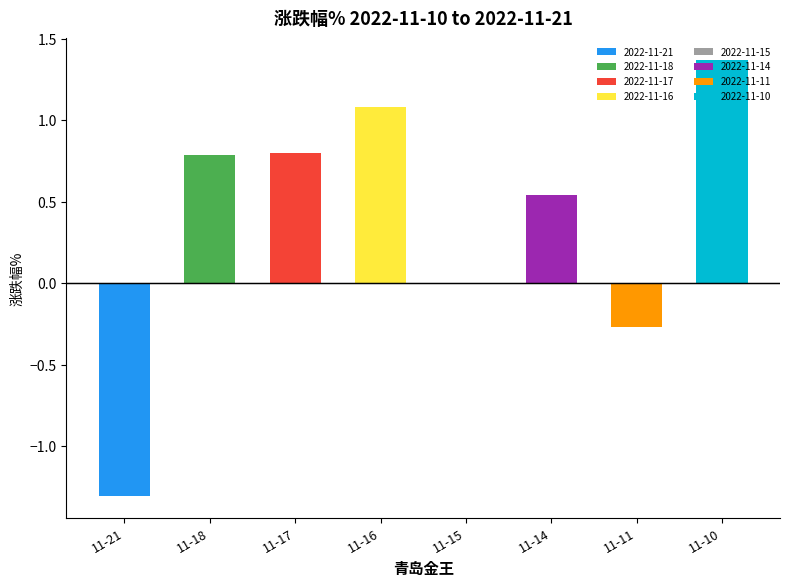

Reading left to right, extract all data points from this chart.

2022-11-21=-1.3	2022-11-18=0.8	2022-11-17=0.8	2022-11-16=1.1	2022-11-15=0.0	2022-11-14=0.5	2022-11-11=-0.3	2022-11-10=1.4